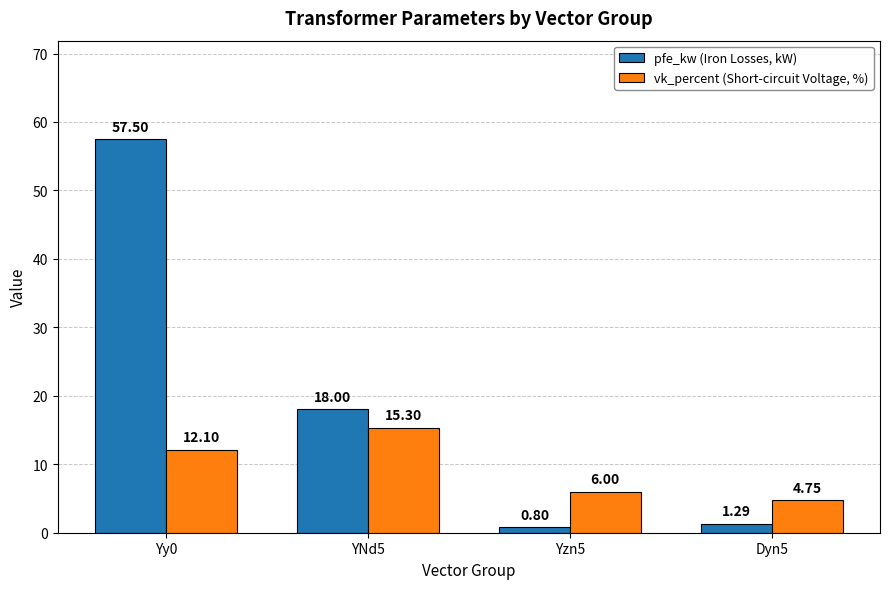

Is it true that pfe_kw (Iron Losses, kW) equals 1.3 at Dyn5?

True